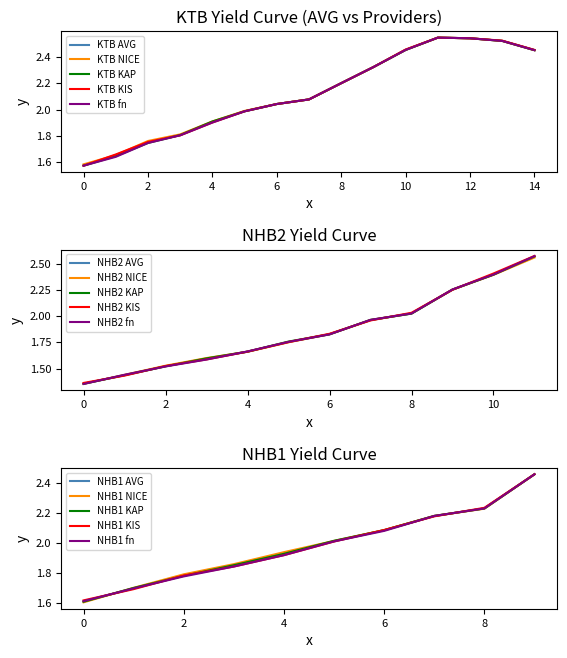

True or false: KTB NICE and KTB fn cross at least once.

False